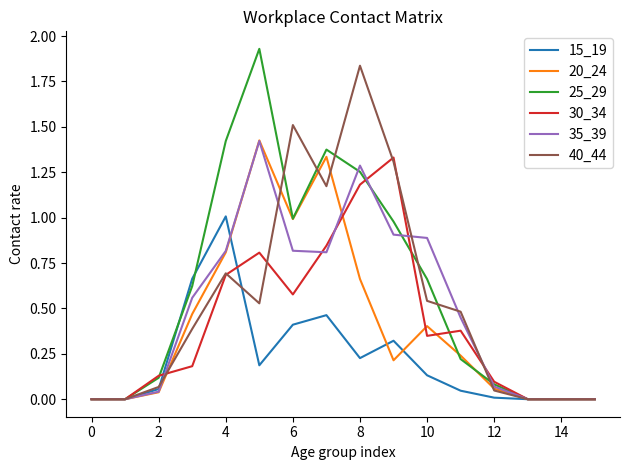

Which series has the widest spread of values?

25_29